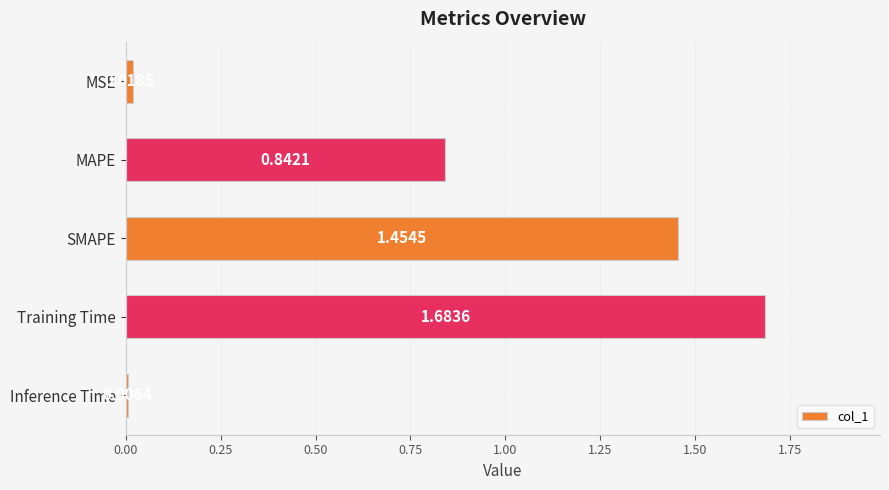

What is the label of the 3rd bar from the bottom?

SMAPE